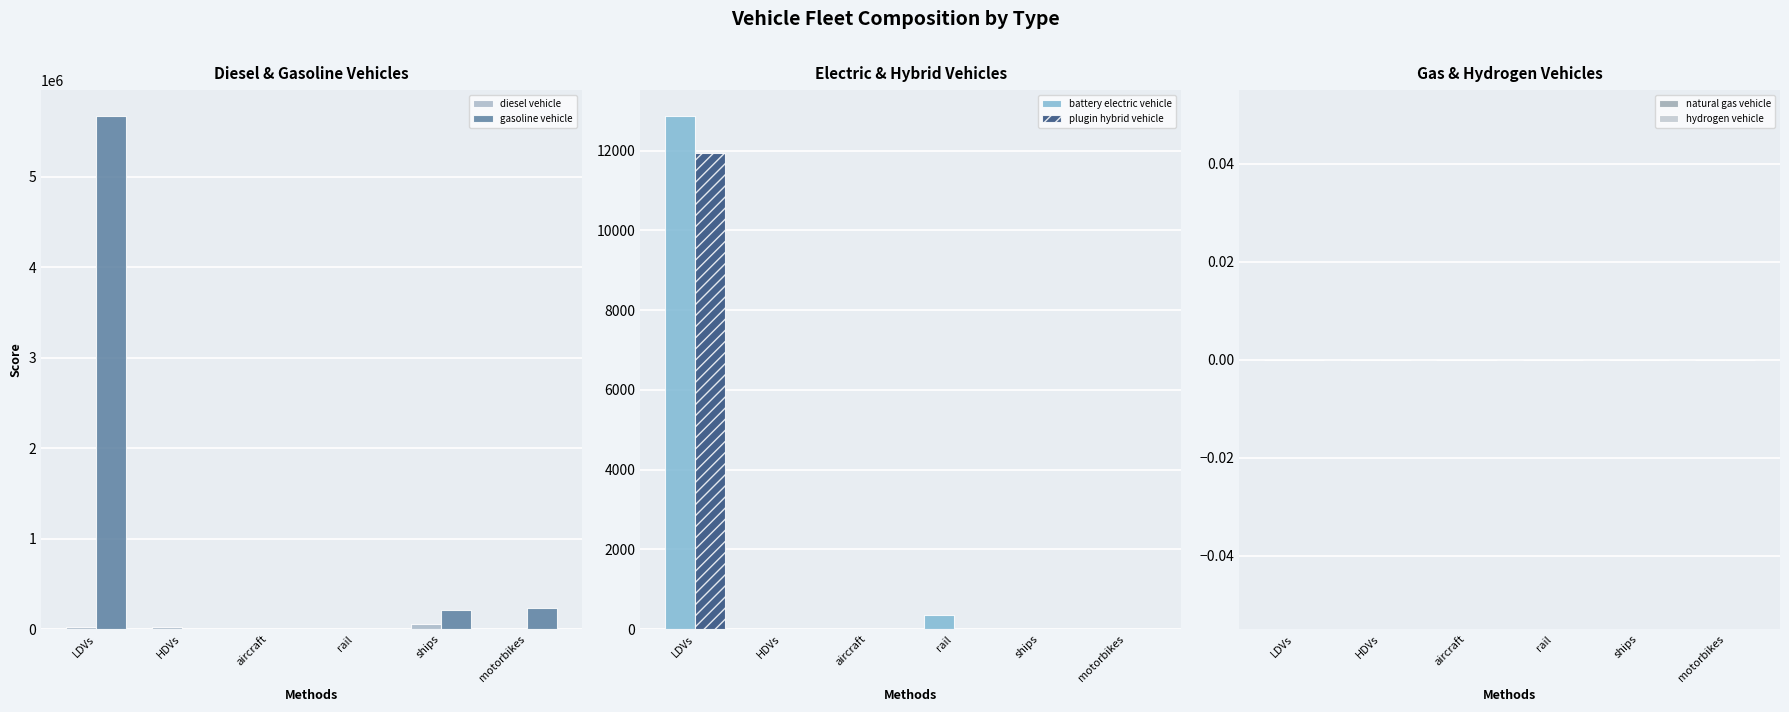

What position from the left is aircraft?

3